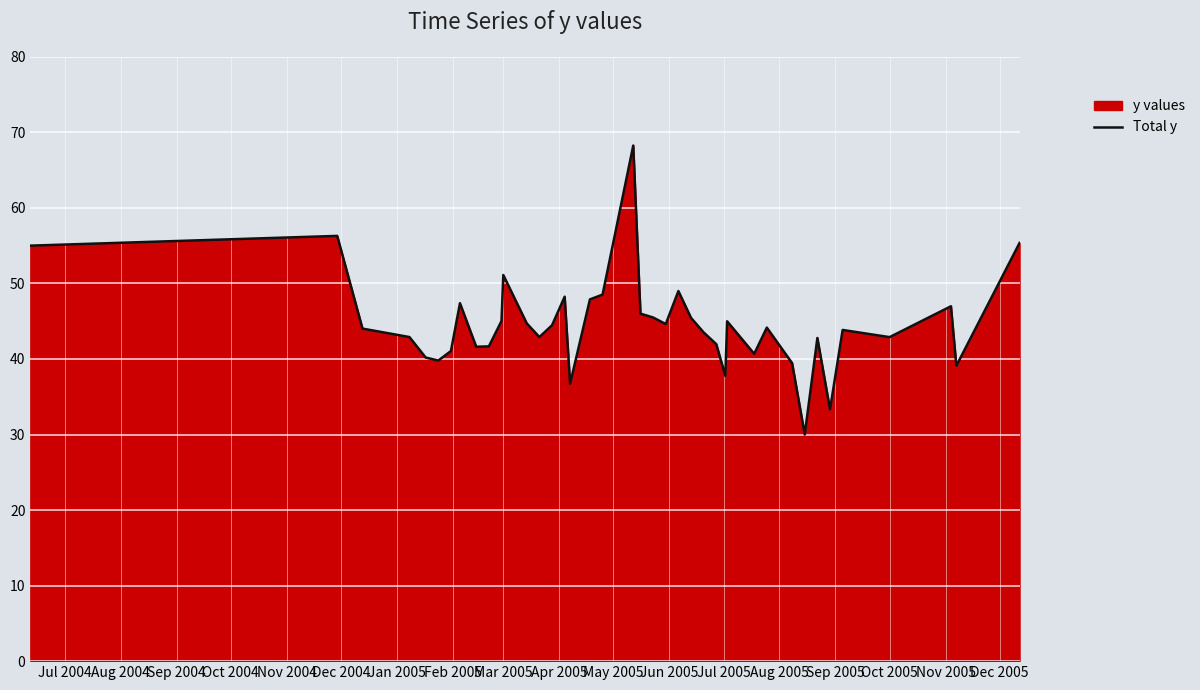

What is the smallest value displayed?

30.0